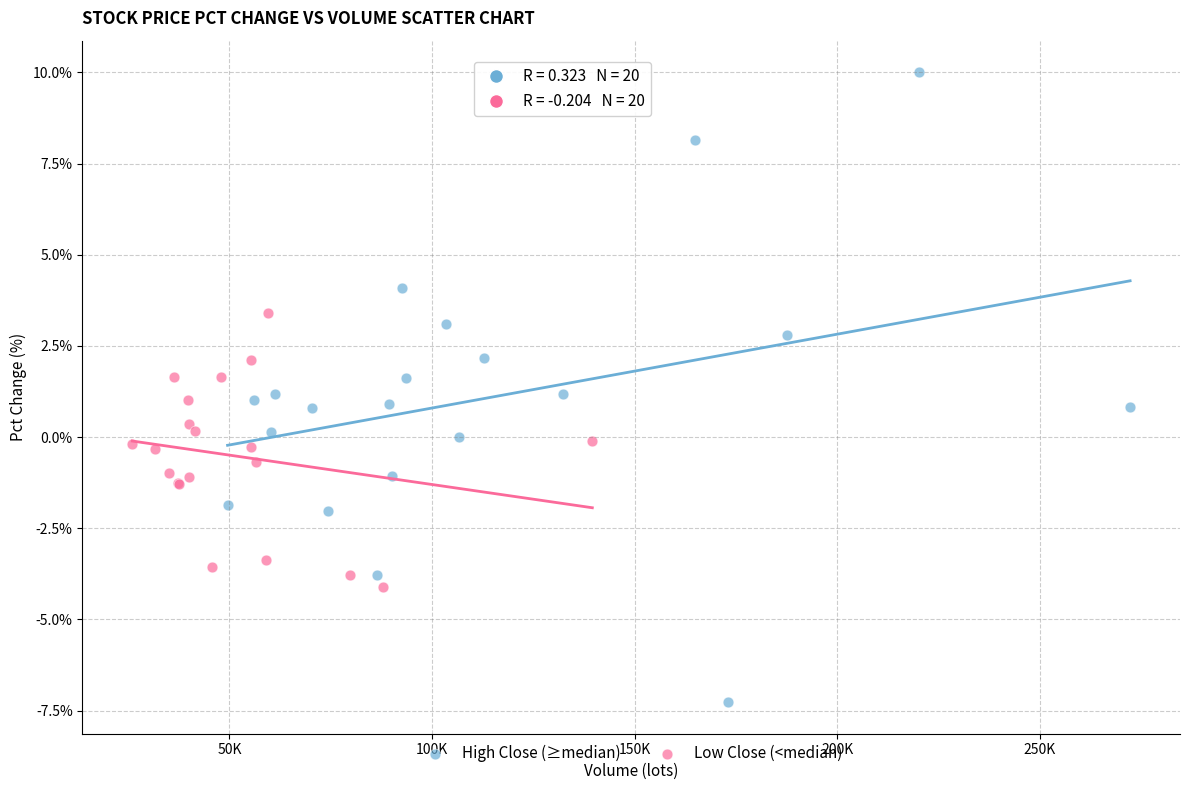

Which series reaches the maximum Y coordinate?

High Close (≥median)